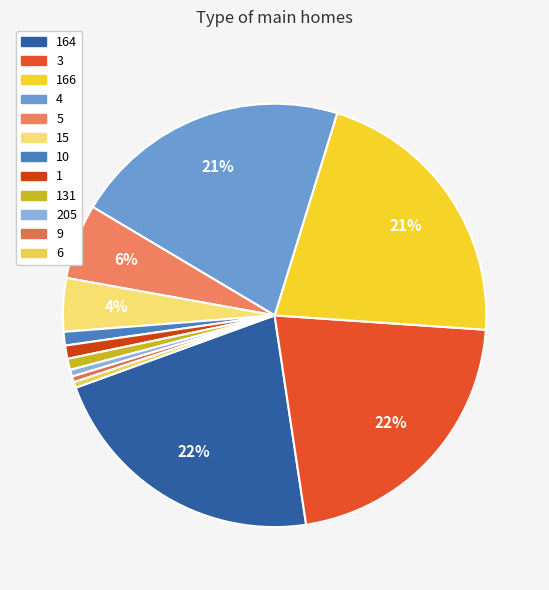

How many segments does this pie chart have?

12